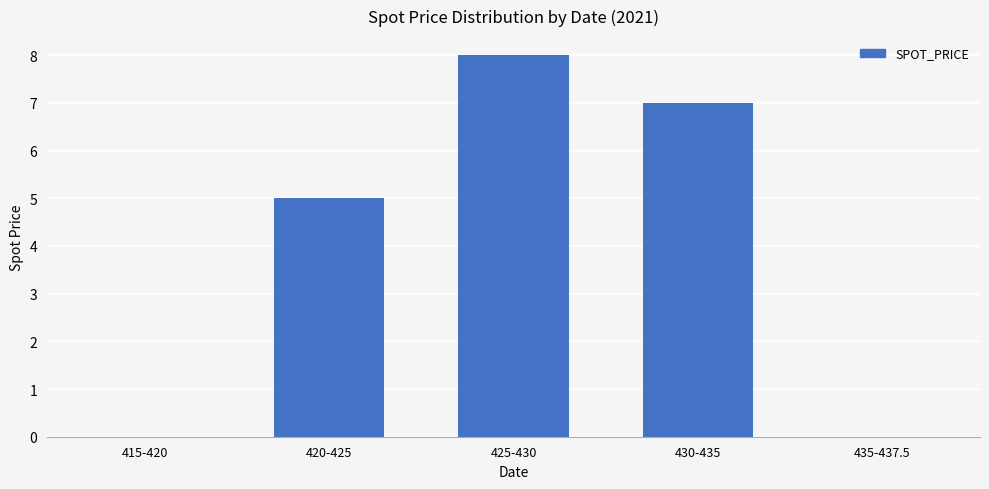

True or false: the data shows 2 at 420-425.

False